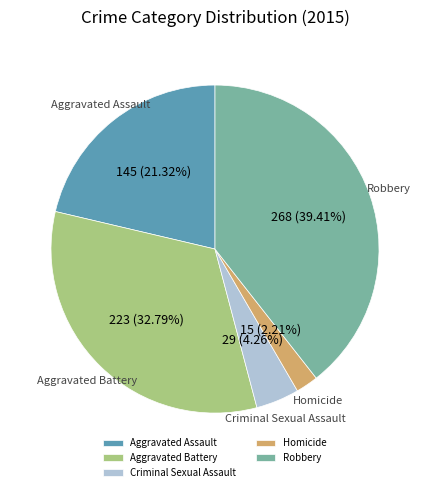

Combined, do Aggravated Battery and Robbery account for over 50%?

Yes